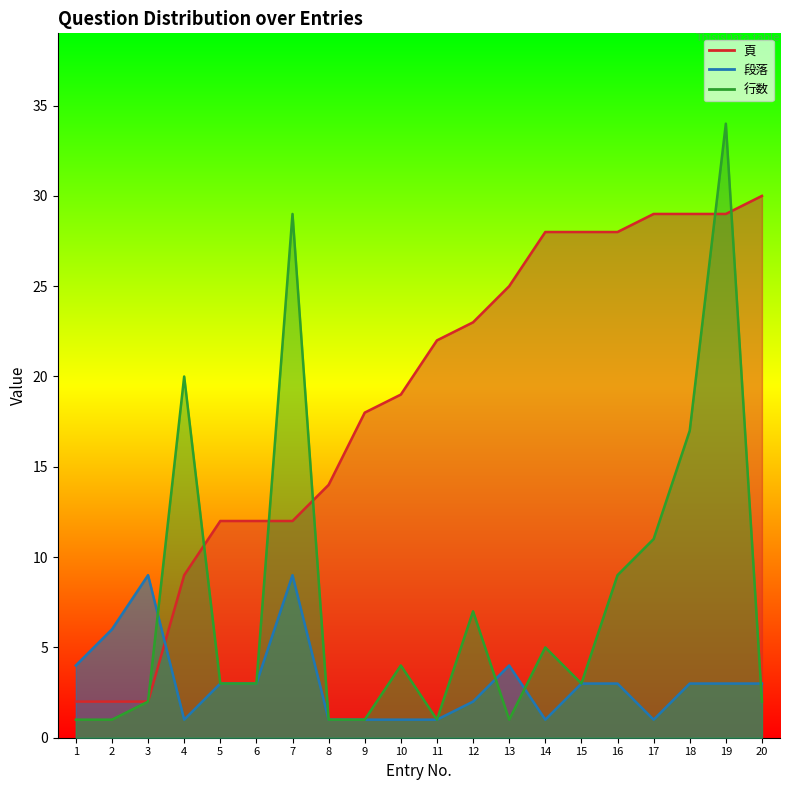

What is the difference between the highest and lowest values at 16?

25